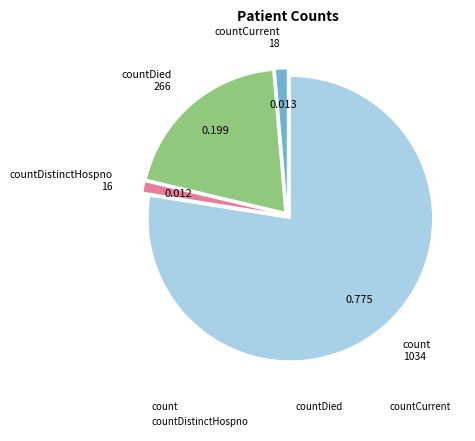

Is there a majority slice in this chart?

Yes